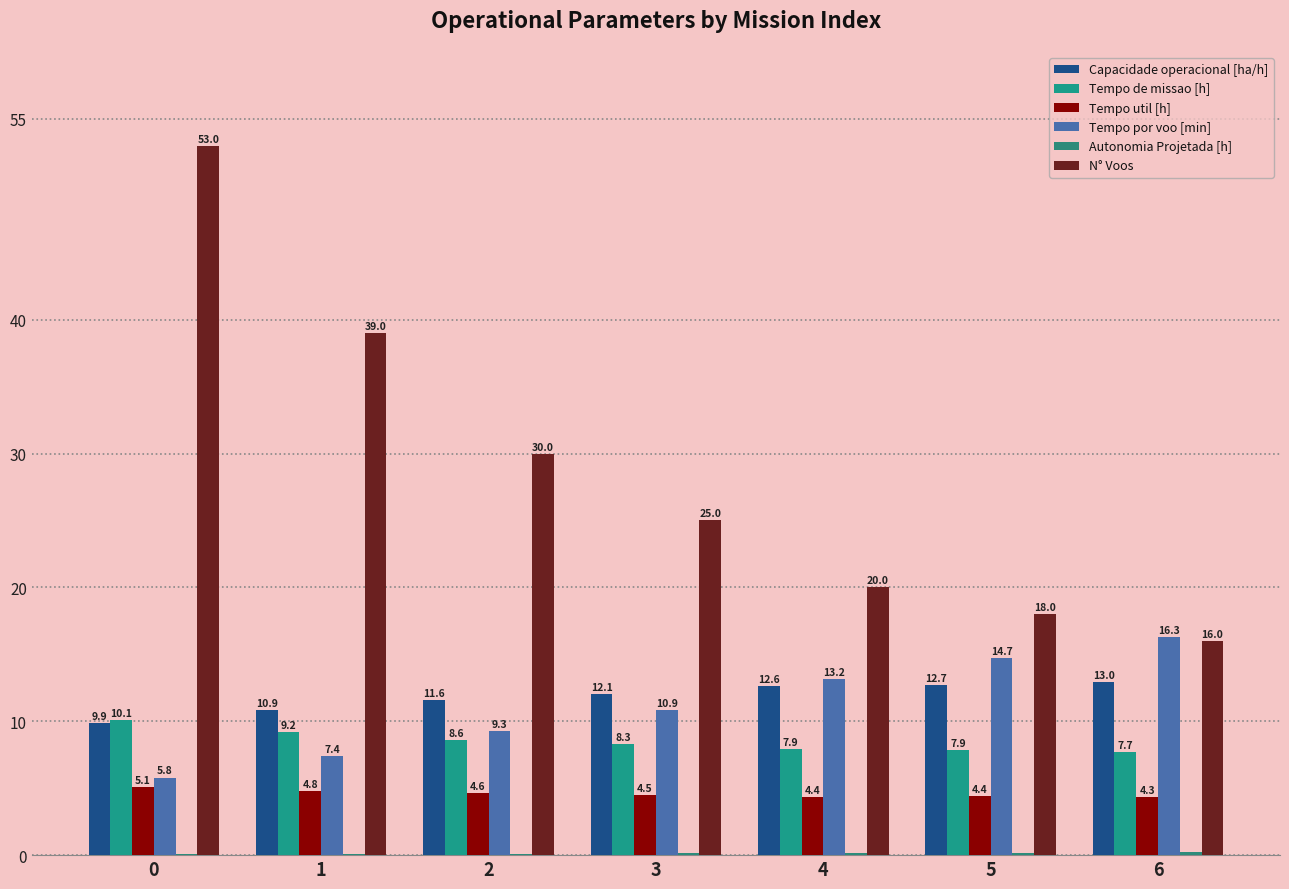

What is the difference between the maximum and minimum values in the Tempo util [h] series?

0.8